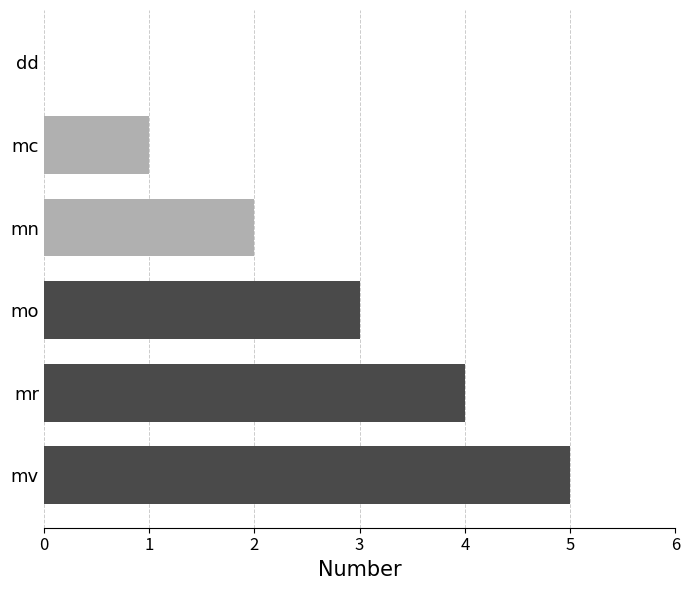

Which has a higher value, mv or mr?

mv